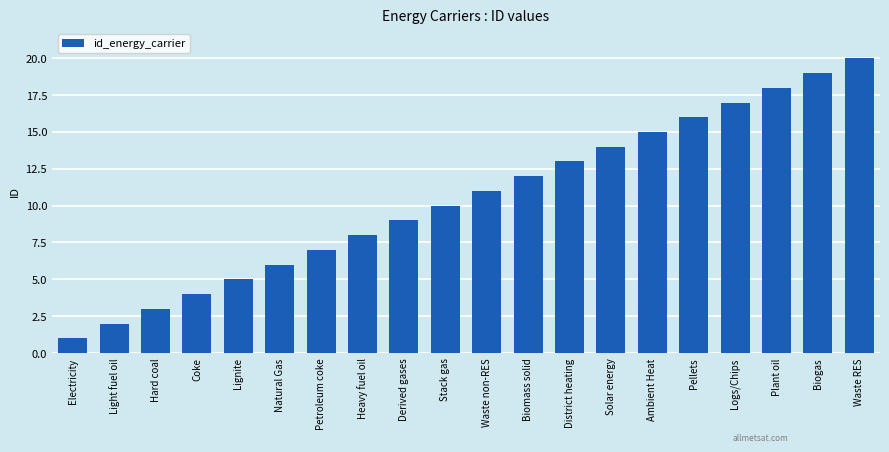

What is the greatest value displayed?

20